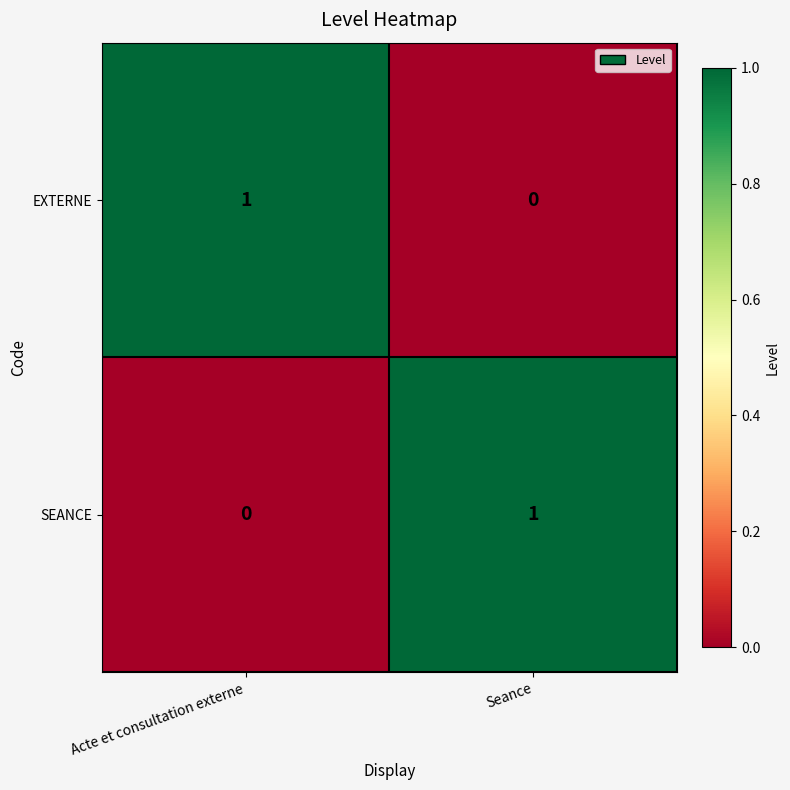

At which label does SEANCE reach its peak?

Seance